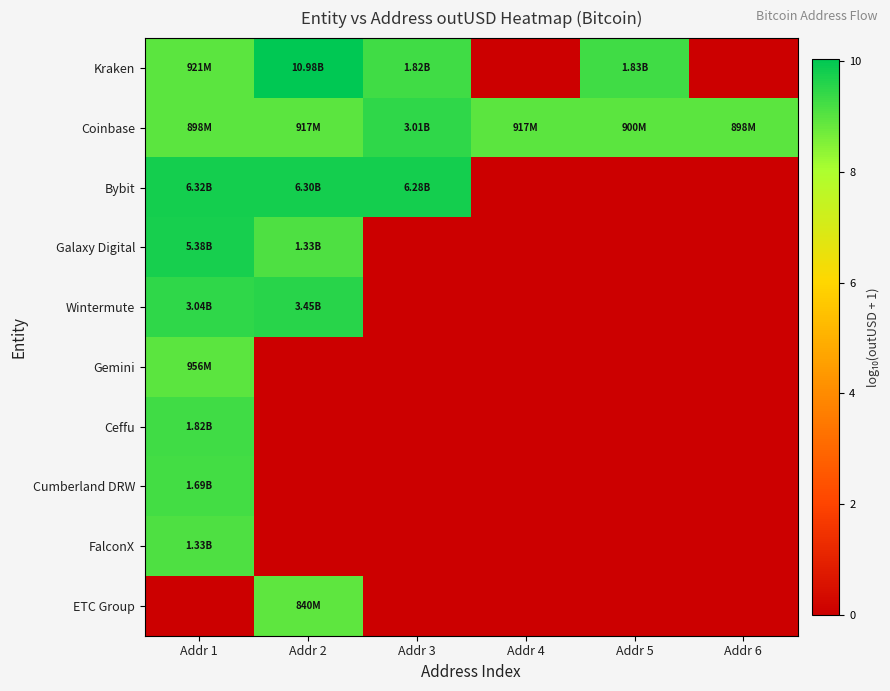

At how many categories does at least one series exceed 3?

6